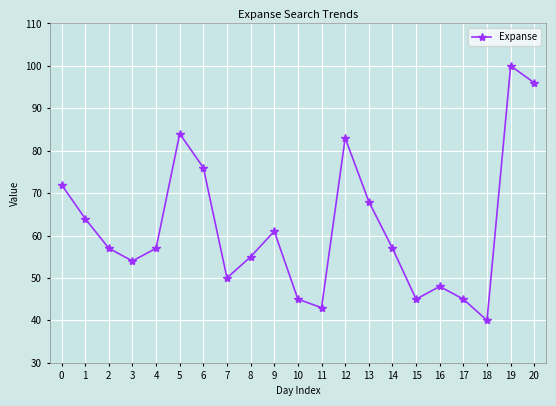

What is the difference between the maximum and second lowest values?

57